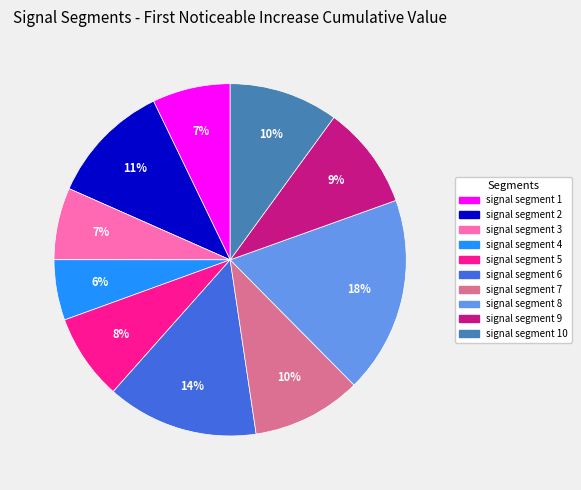

Is there any slice that represents more than half of the pie?

No